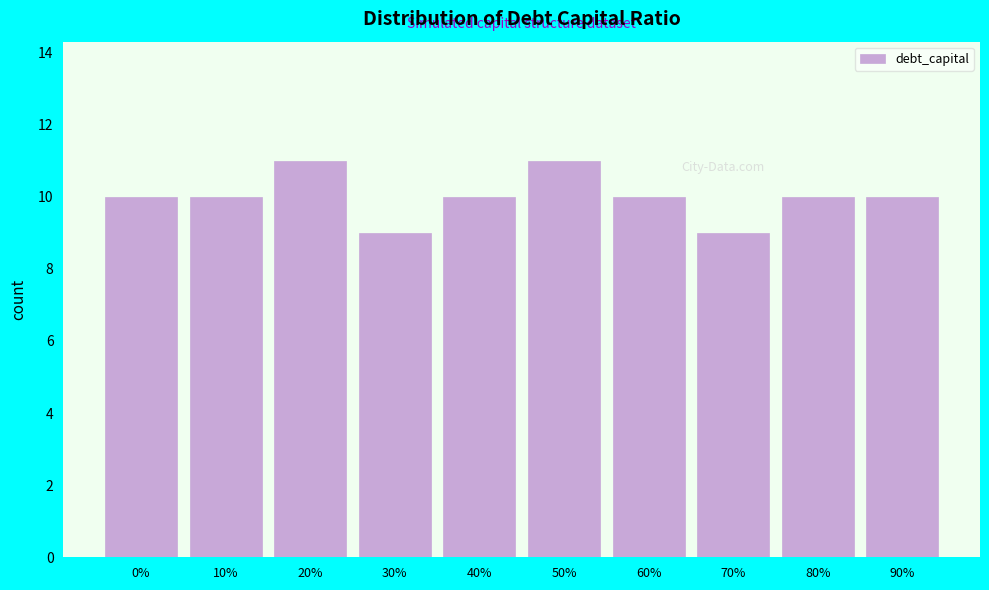

Reading left to right, what are all the values shown in this chart?

0%=10	10%=10	20%=11	30%=9	40%=10	50%=11	60%=10	70%=9	80%=10	90%=10